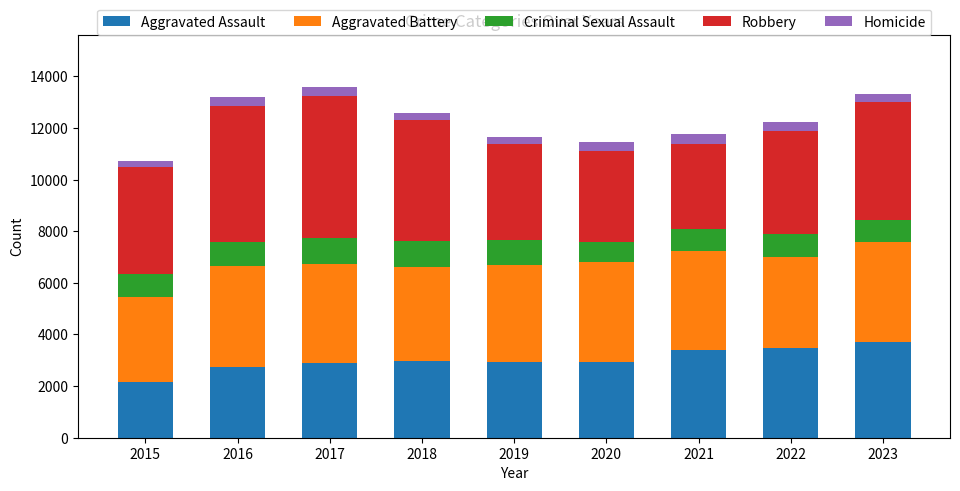

Does the chart contain stacked bars?

Yes